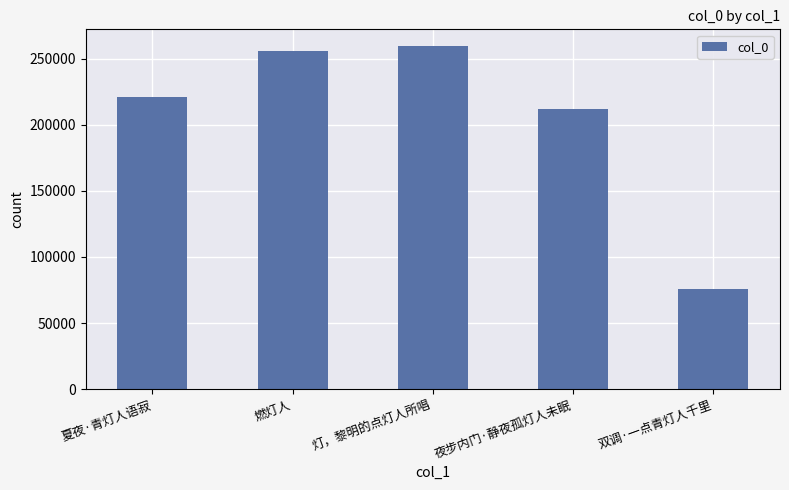

The chart shows a value of 102097 at 灯，黎明的点灯人所唱. True or false?

False